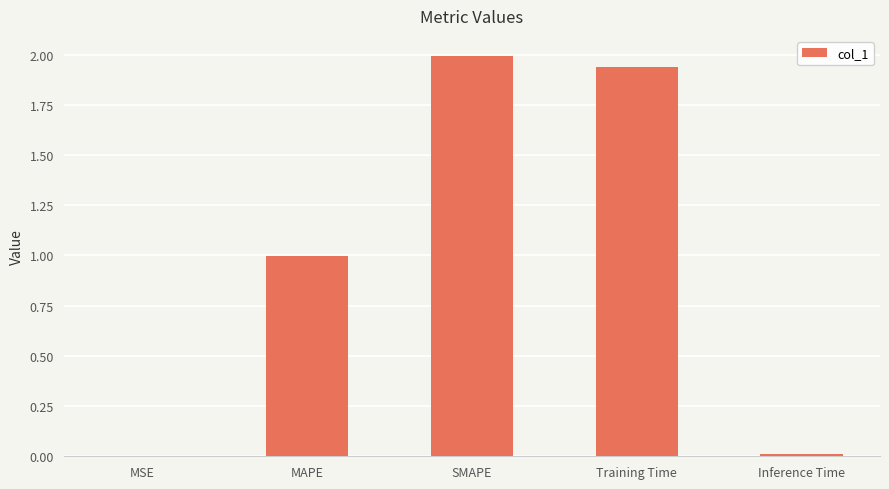

At which category does the chart reach its peak across all series?

SMAPE